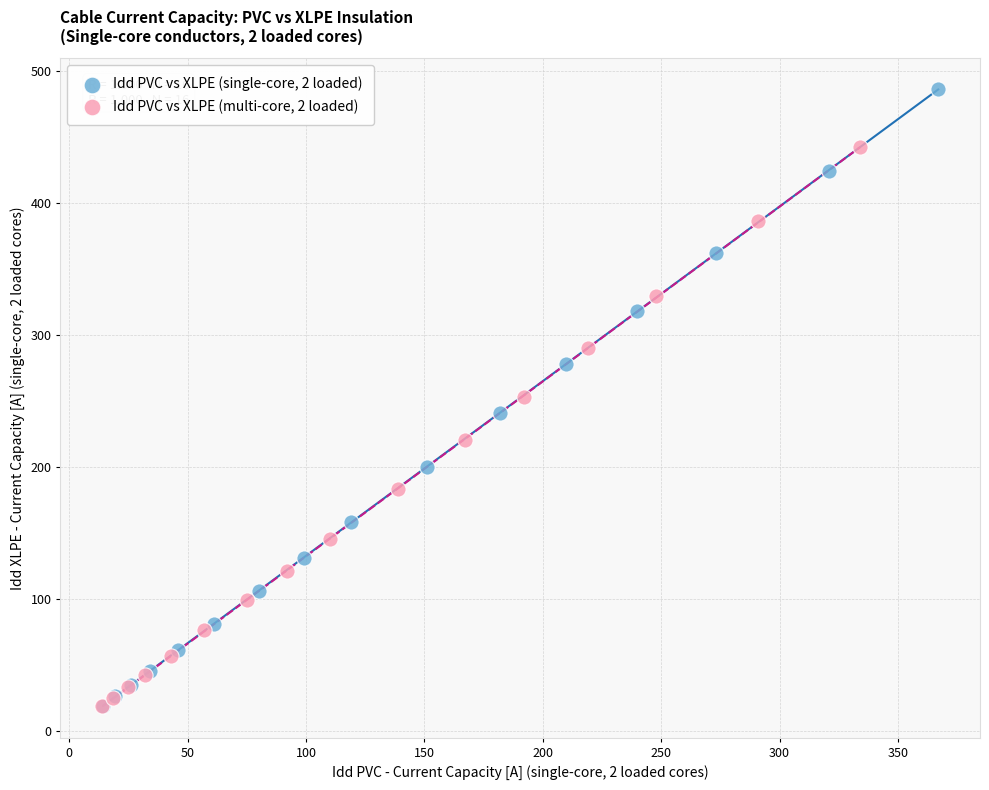

Which series has the largest Y range (max minus min)?

Idd PVC vs XLPE (single-core, 2 loaded)